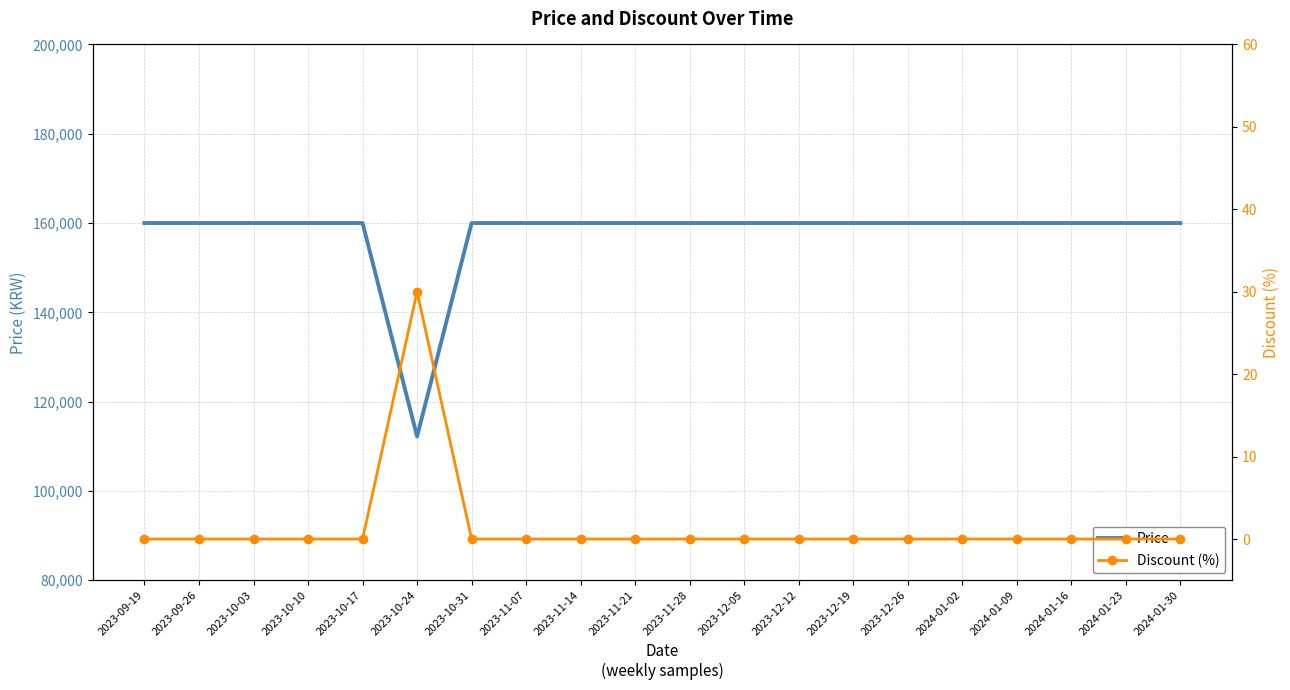

True or false: Discount (%) and Price cross at least once.

False